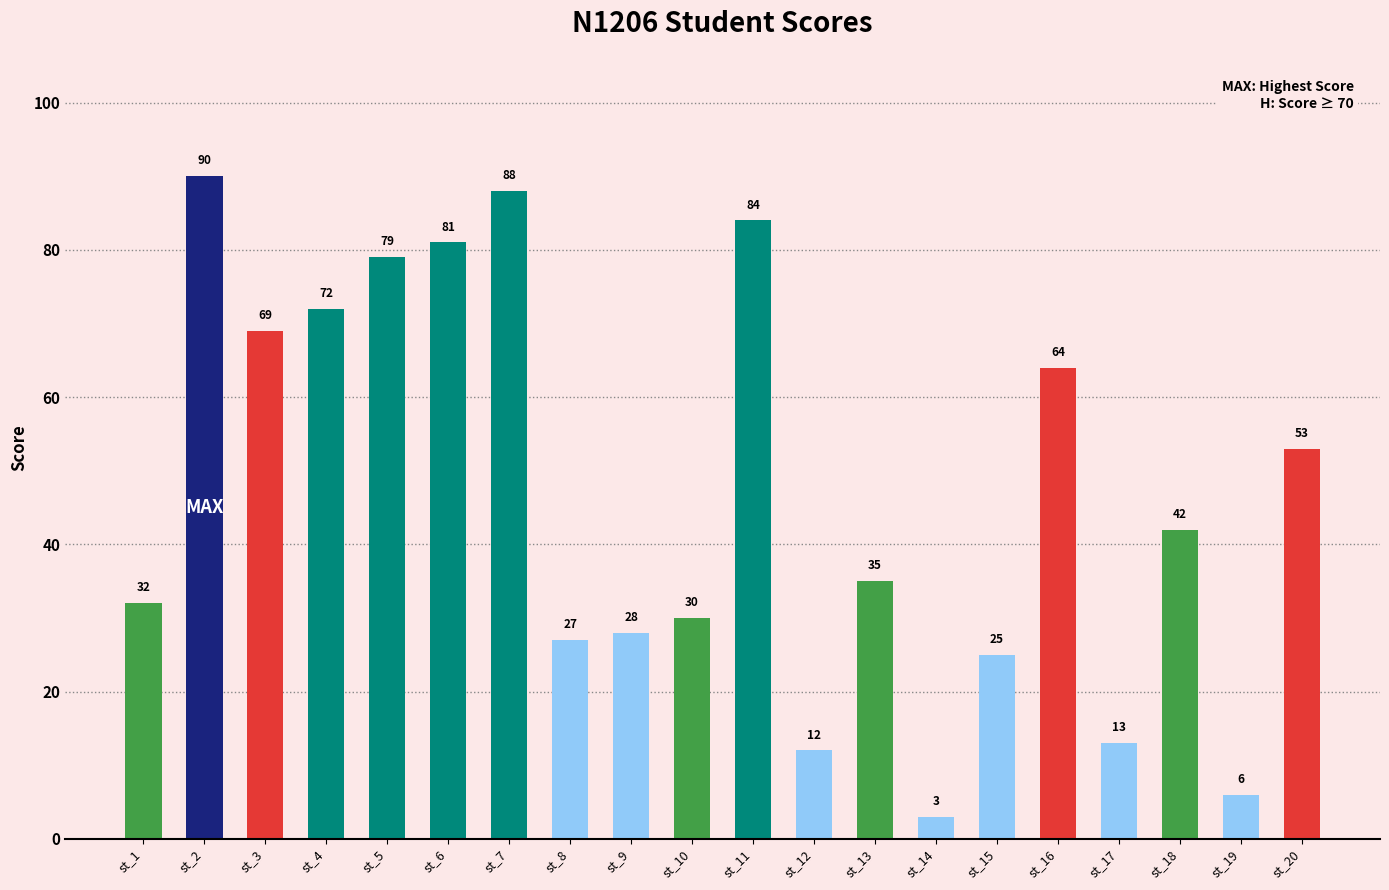

What is the difference between the maximum and minimum values?

87